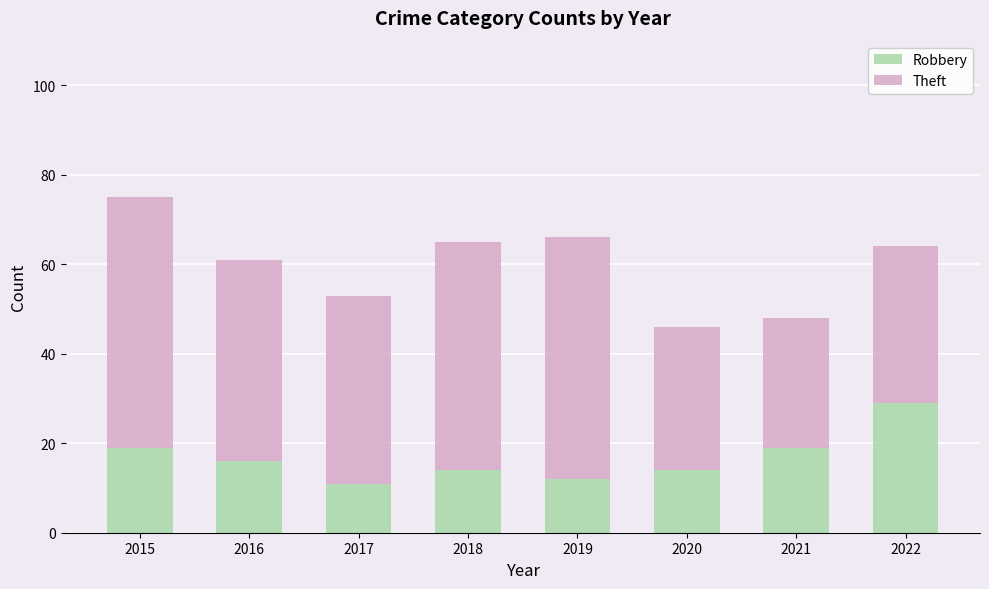

What is the total value across all series at 2021?

48